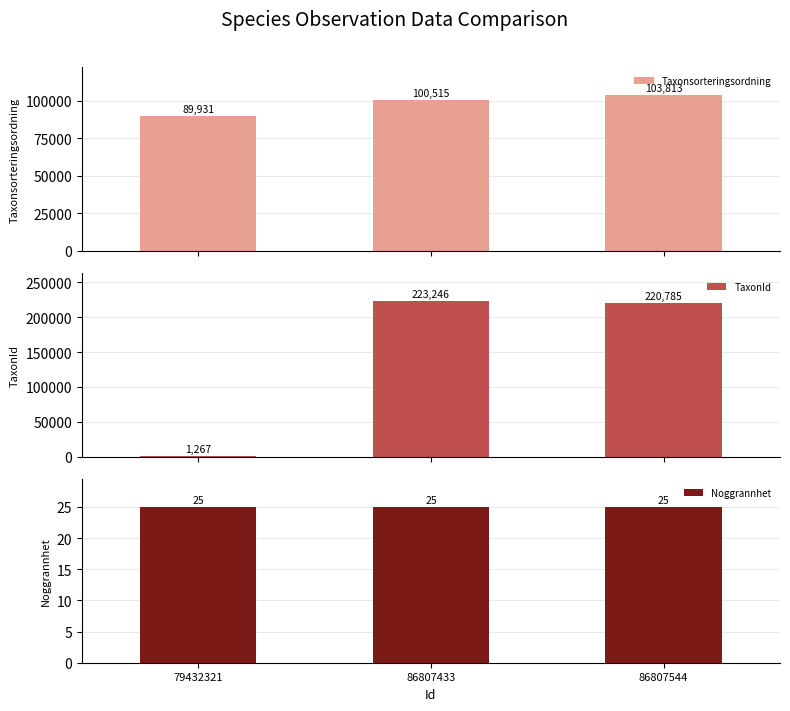

Between 79432321 and 86807544, which series saw the biggest shift?

TaxonId